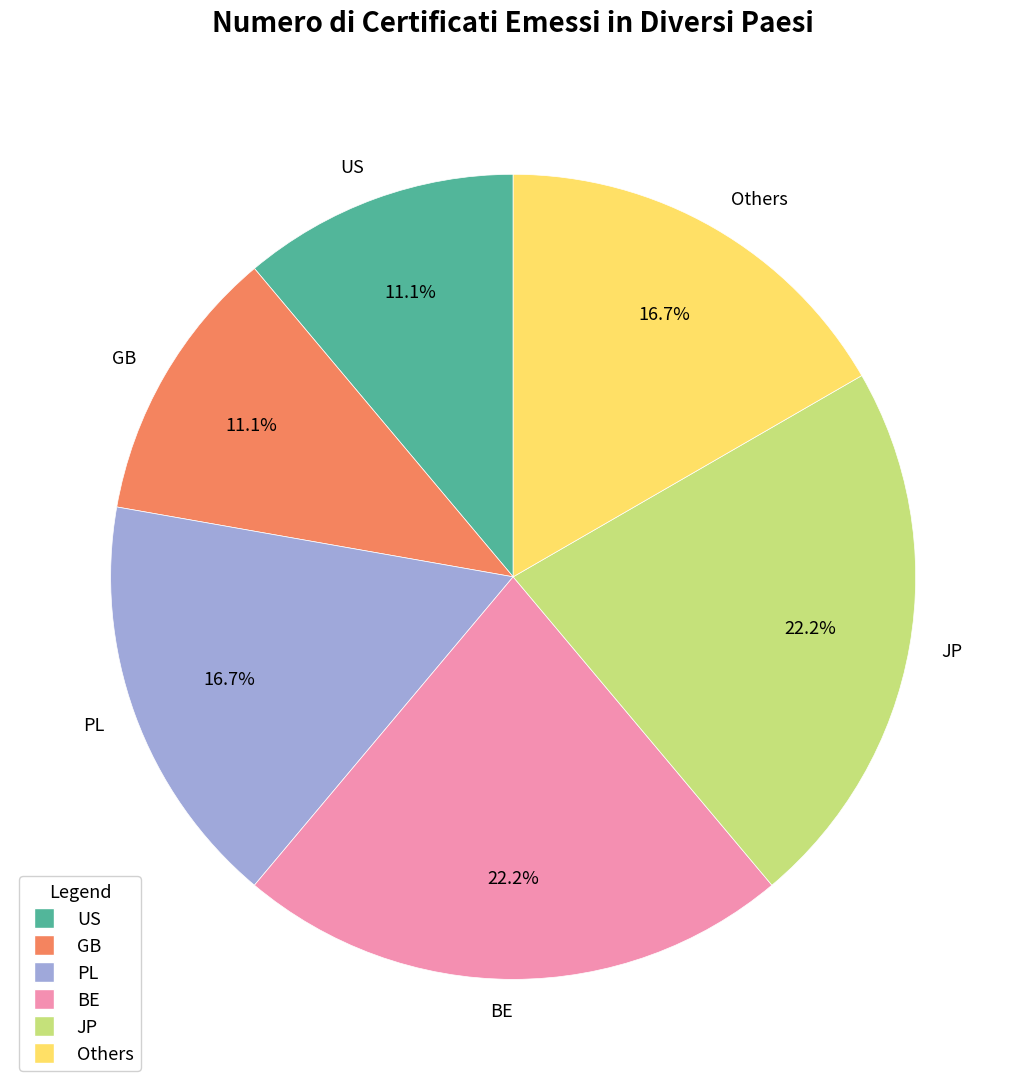

Does PL represent more than half of the total?

No